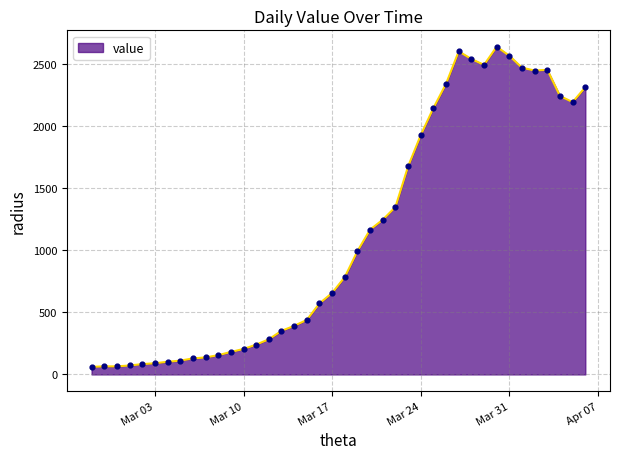

What is the greatest value displayed?

2639